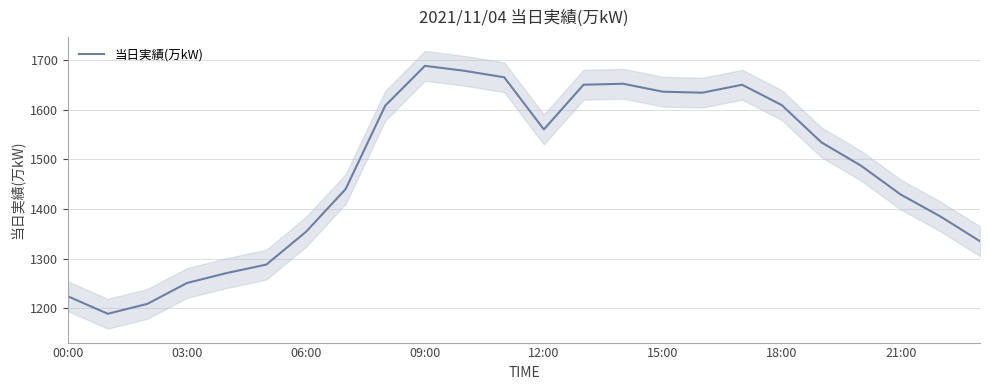

What is the average value?

1476